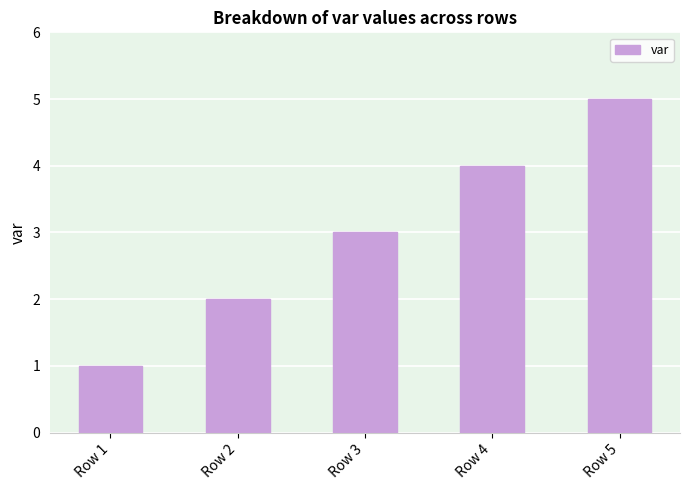

What is the average value?

3